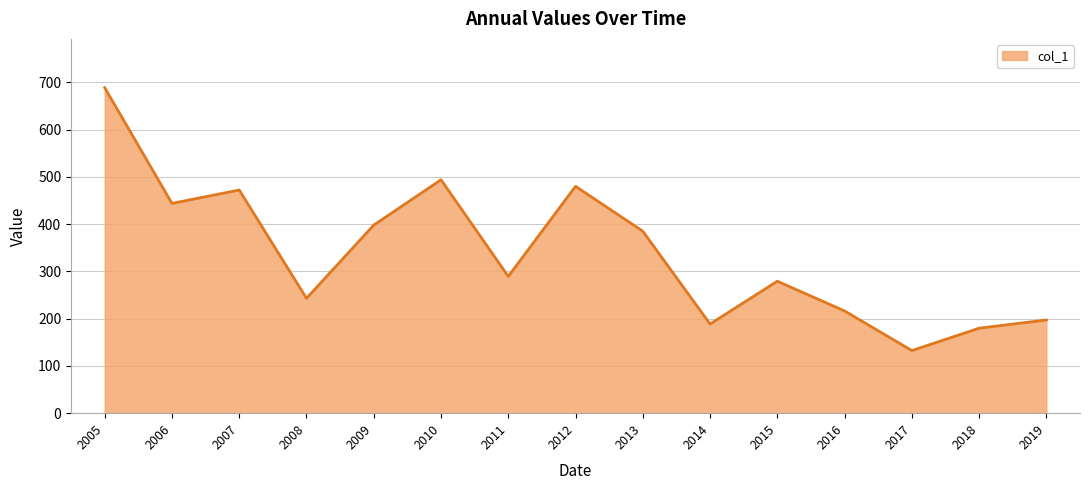

Which label corresponds to the smallest value in the chart?

2017